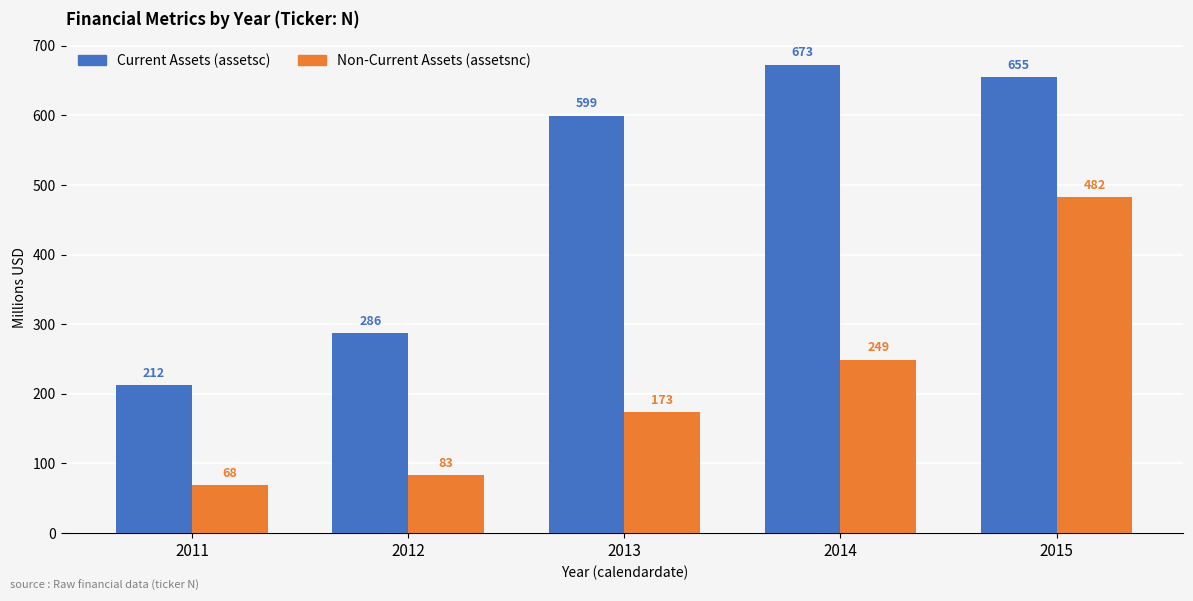

How many bars are there in total?

10